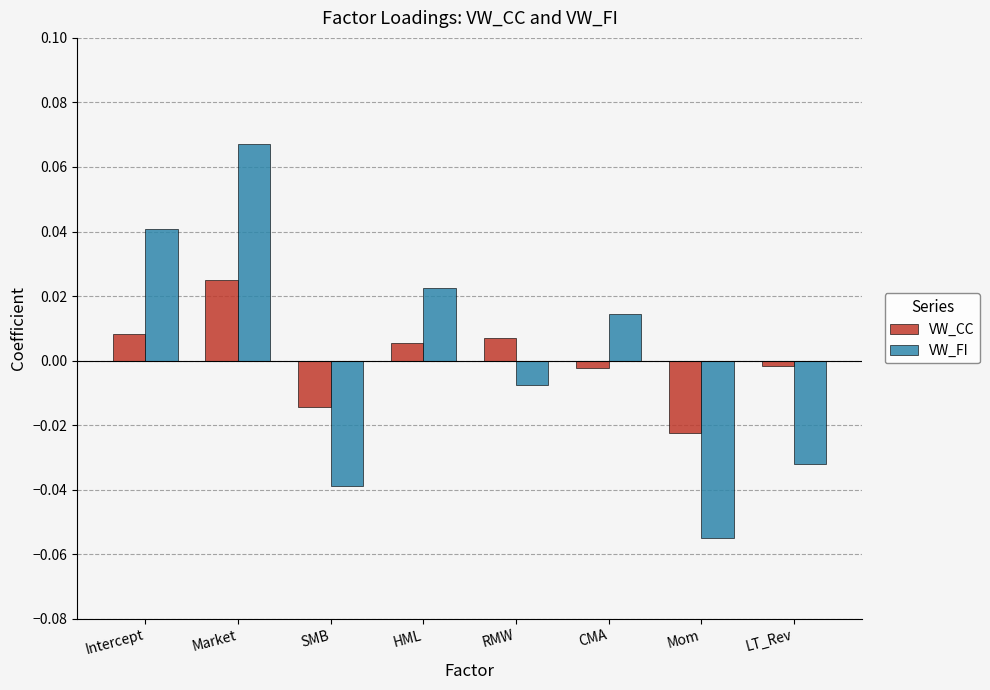

Which series has the largest range (max minus min)?

VW_FI